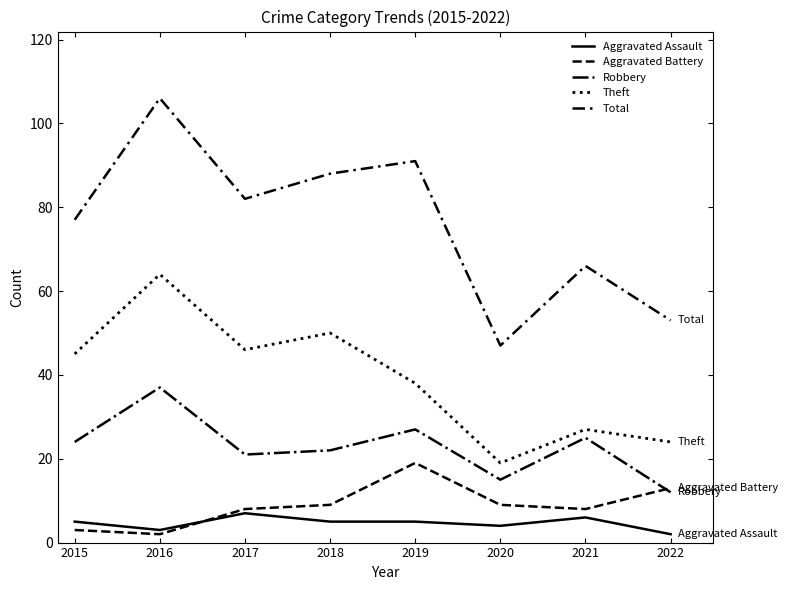

How many lines are shown in the chart?

5